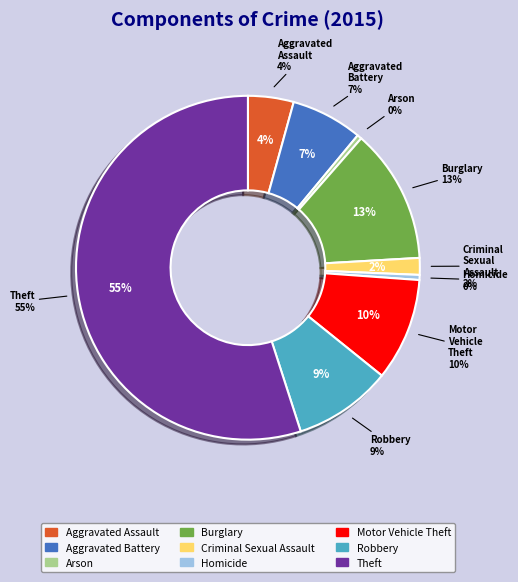

Which category accounts for the majority?

Theft